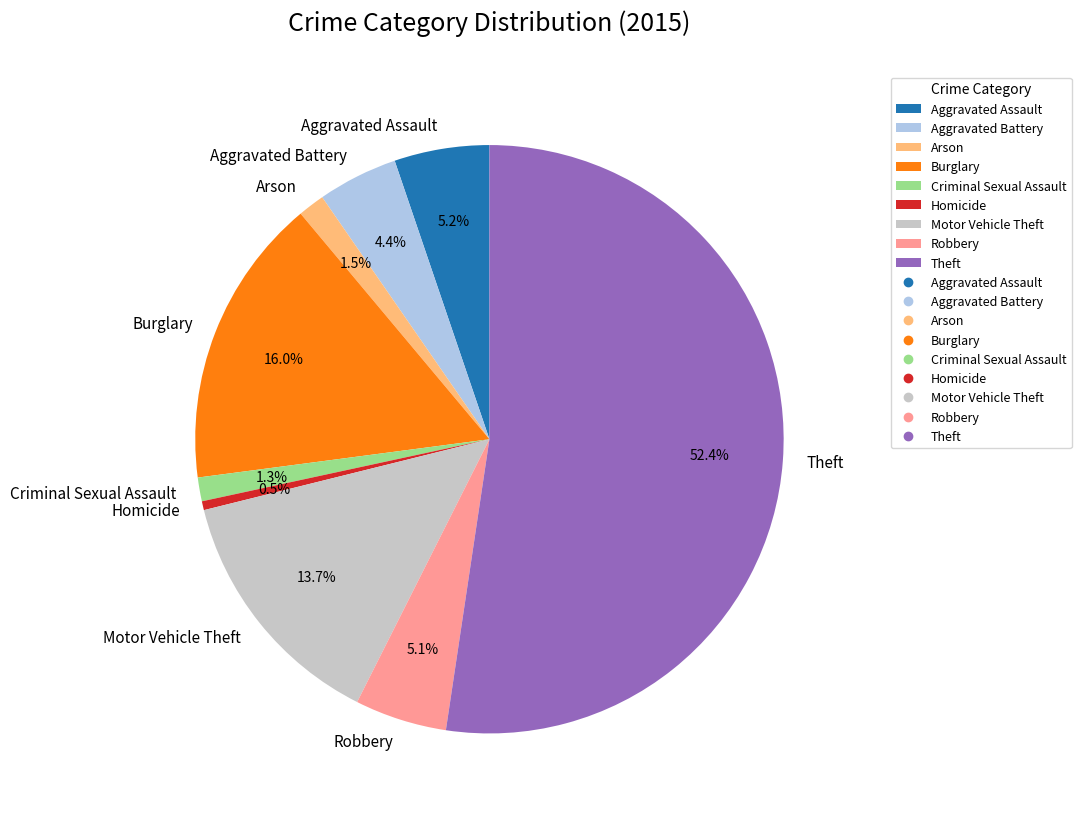

What is the ratio of the value at Motor Vehicle Theft to the value at Robbery?

2.7